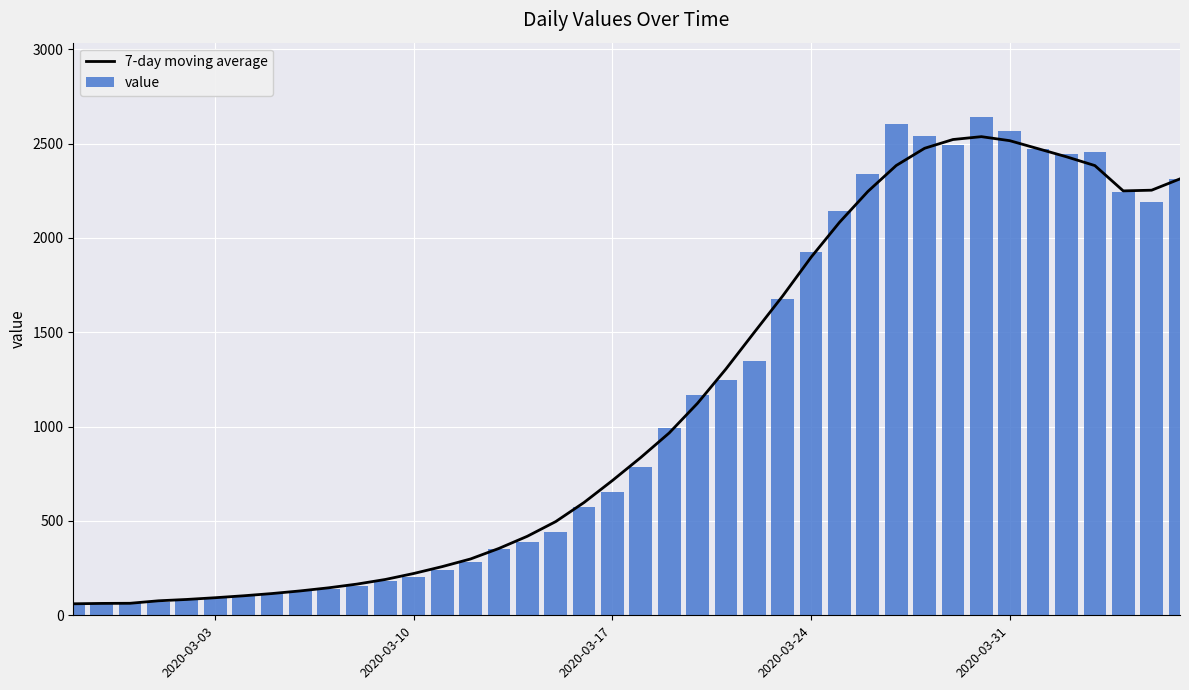

Which series has the widest spread of values?

value